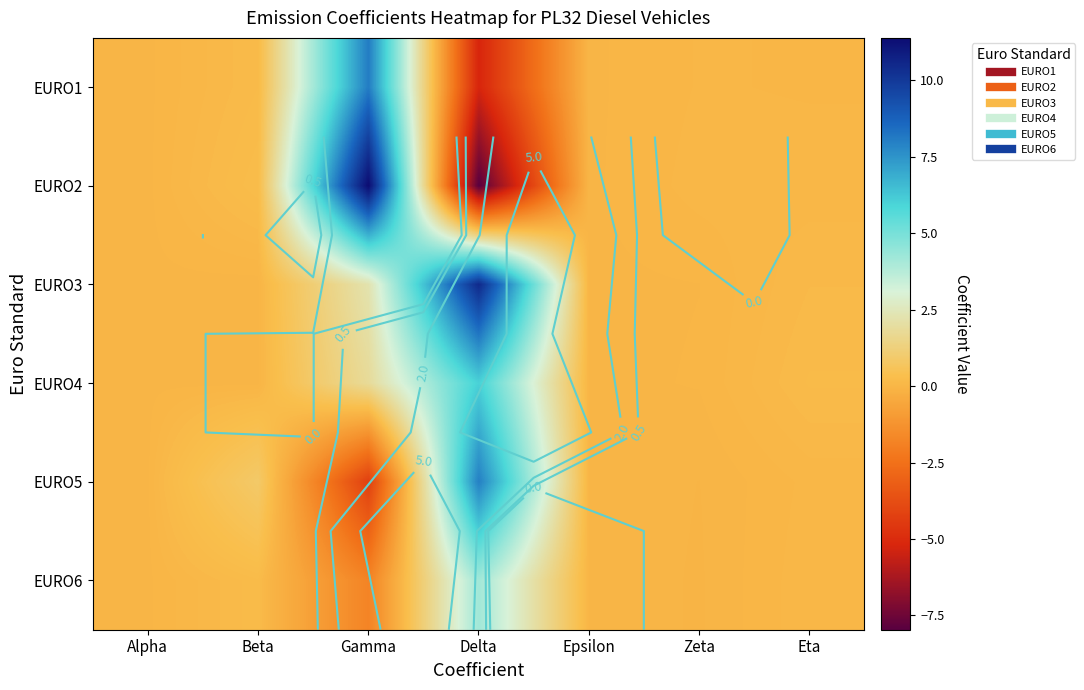

Between Delta and Zeta, which series saw the biggest shift?

EURO3